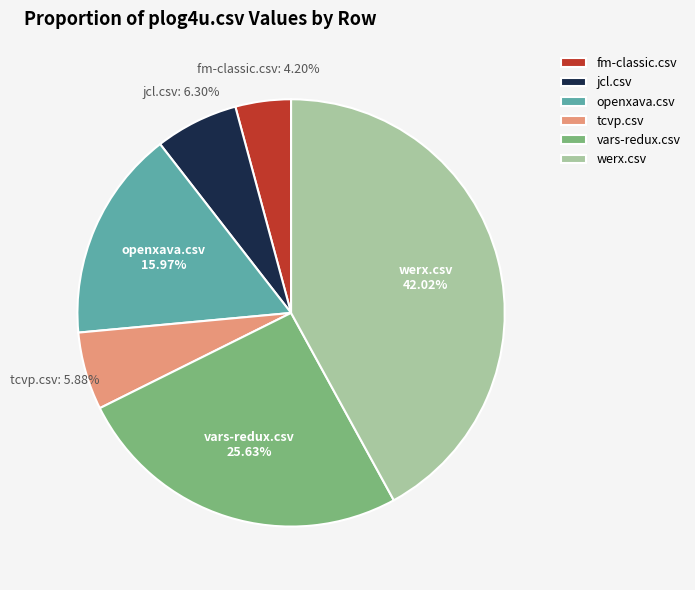

Which has a higher value, openxava.csv or vars-redux.csv?

vars-redux.csv